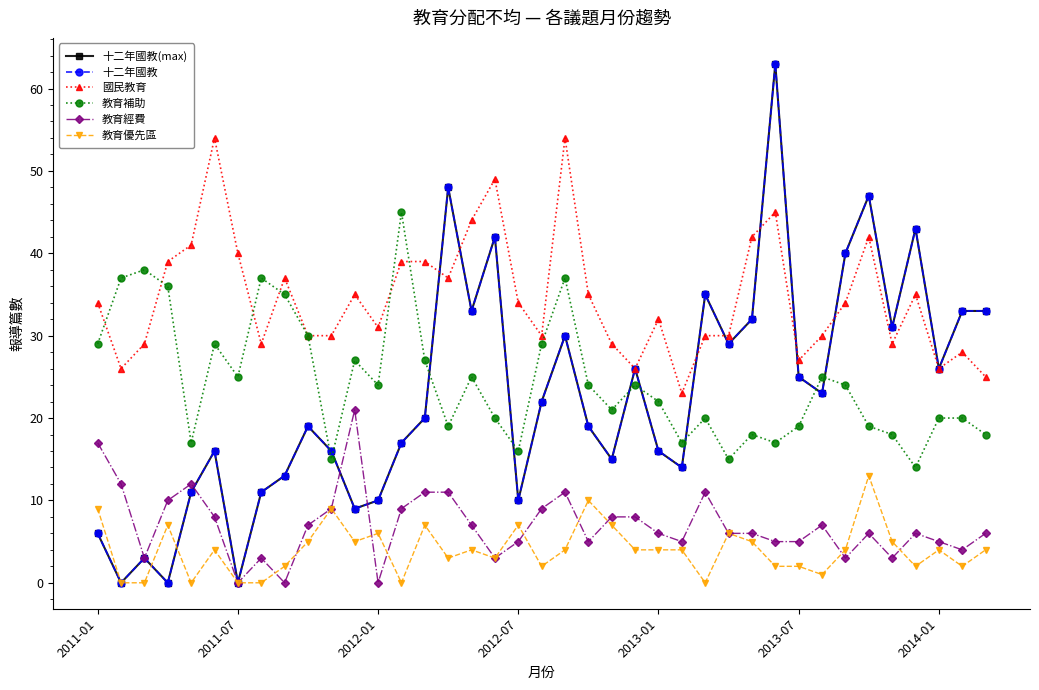

Is this an area chart (filled region under the line)?

No